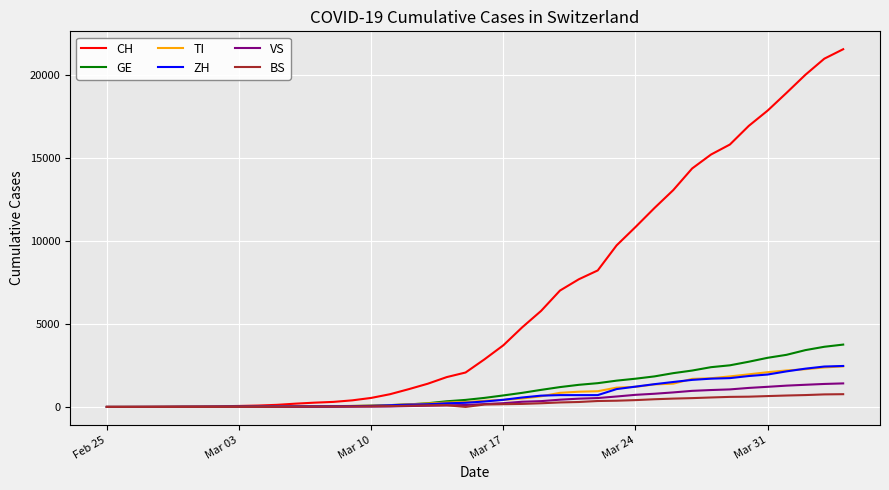

What is the highest value of the TI series?

2442